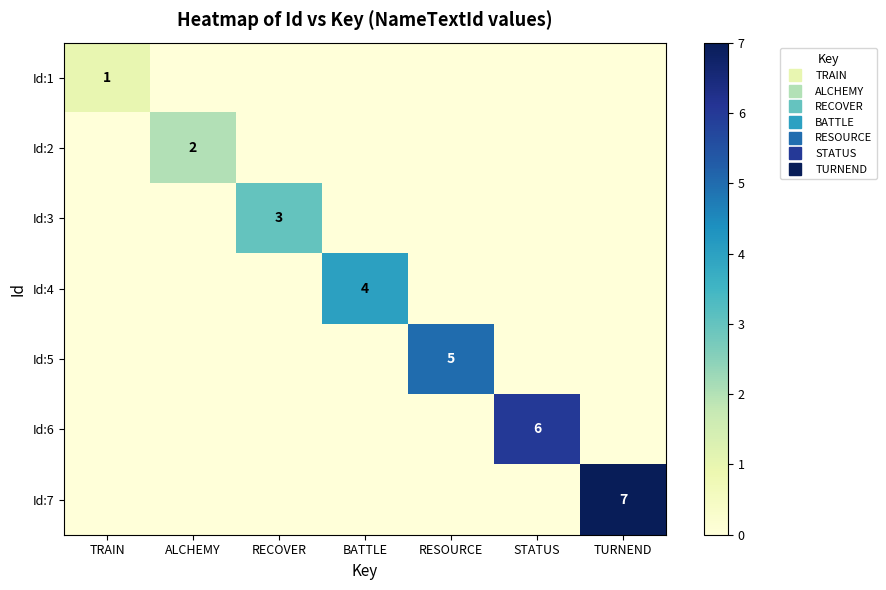

Is the value of Id:7 at STATUS greater than the value of Id:3 at TURNEND?

No